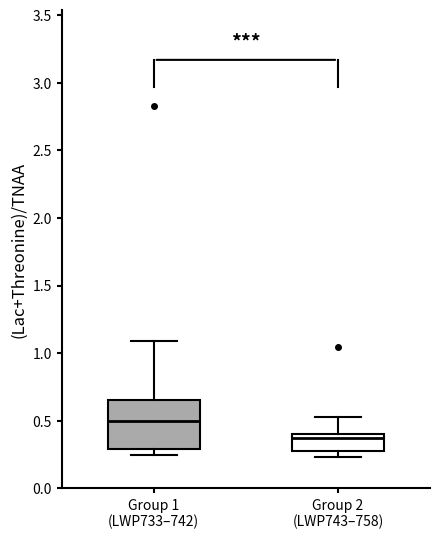

Reading left to right, read every box against the y-axis: the position of its median line, the range the box covers, and the ends of its whiskers. The values are not printed on the chart, so give them approximately, as read against the axis.

Group 1 (LWP733–742): median 0.50, box 0.30 to 0.65, whiskers 0.25 to 1.10
Group 2 (LWP743–758): median 0.35, box 0.30 to 0.40, whiskers 0.25 to 0.55